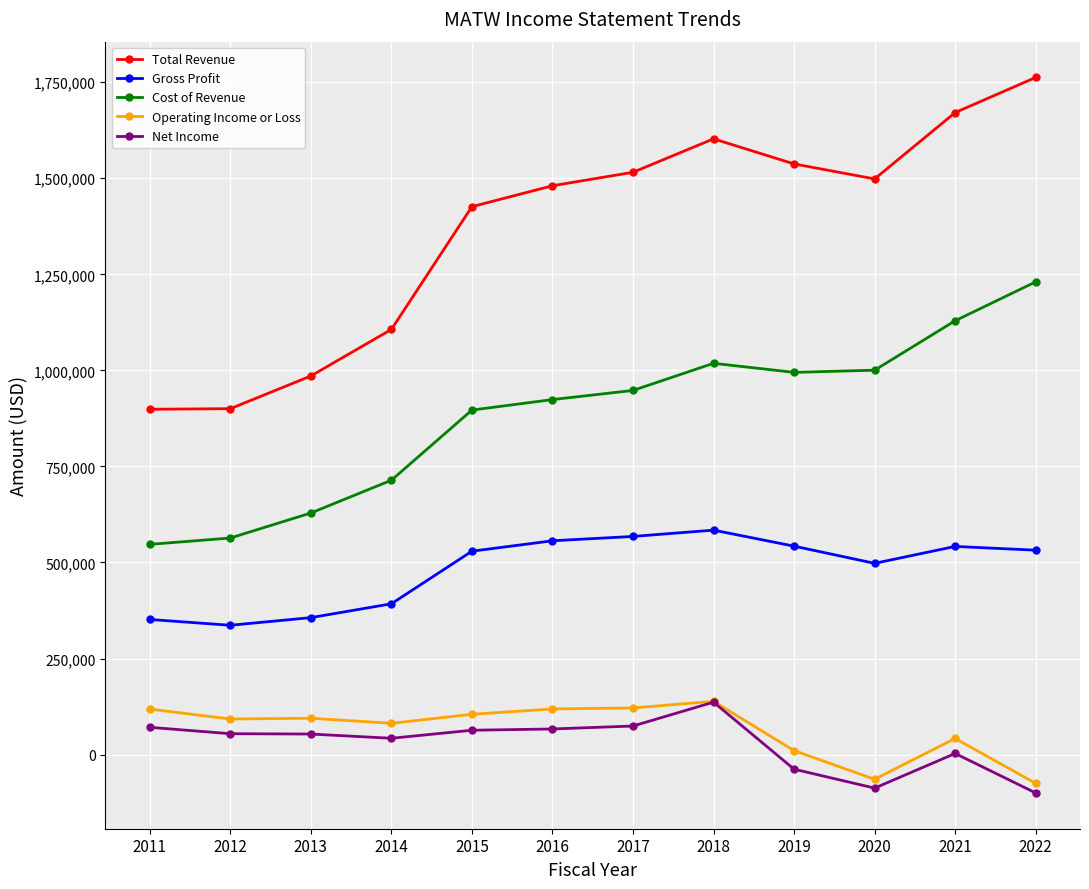

What is the difference between the highest and lowest values at 2014?

1064100